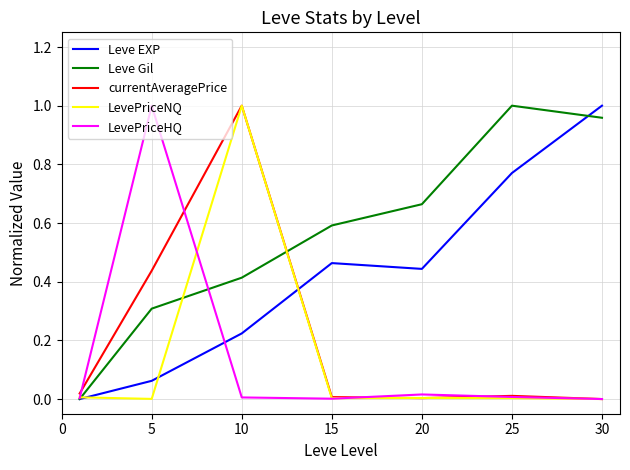

What are all the series names shown in the legend?

Leve EXP, Leve Gil, currentAveragePrice, LevePriceNQ, LevePriceHQ